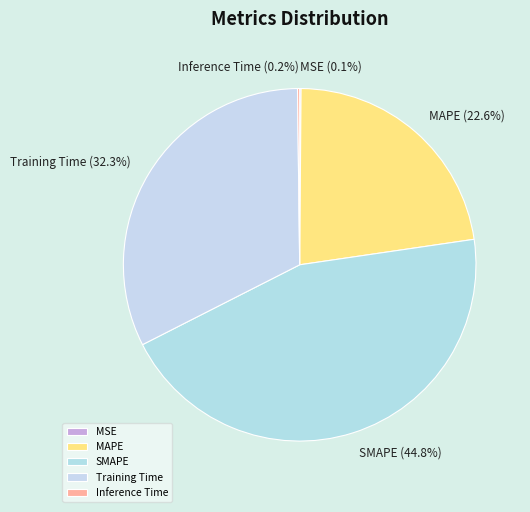

What percentage is NOT represented by SMAPE?

55.2%